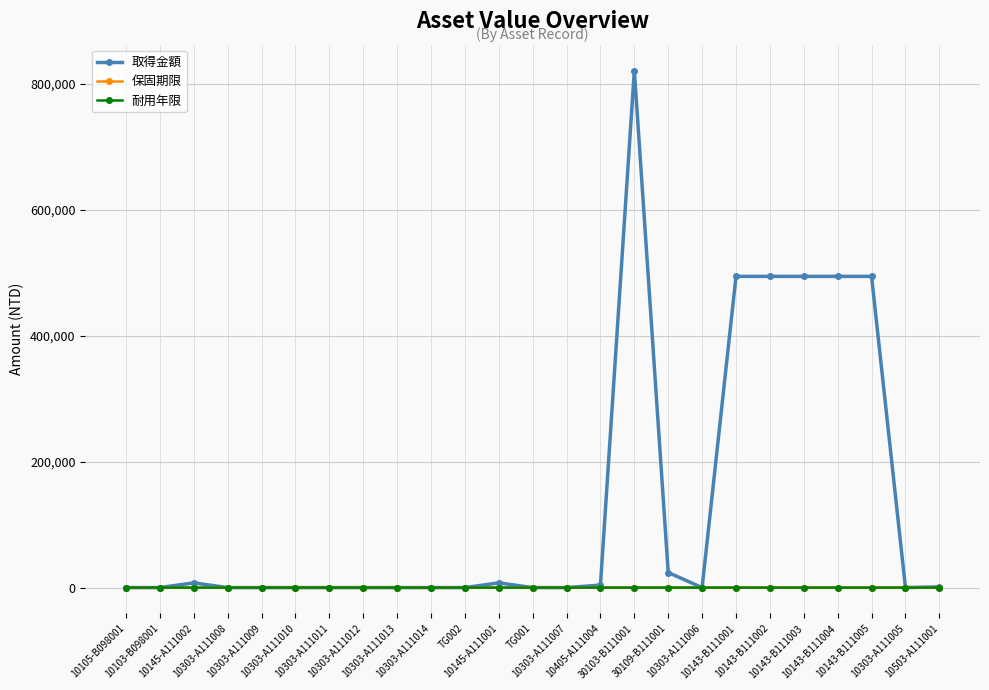

Which series has the largest range (max minus min)?

取得金額